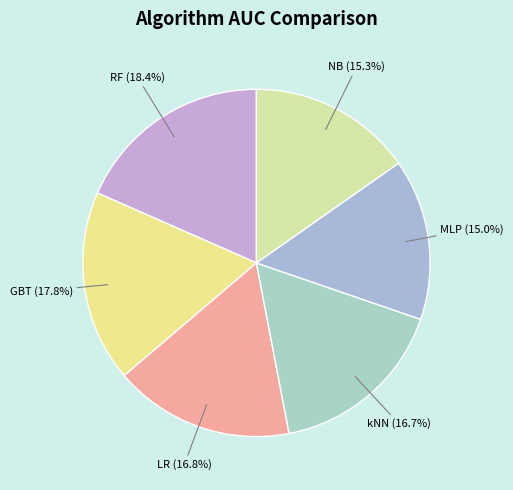

What percentage do MLP and GBT together represent?

32.8%